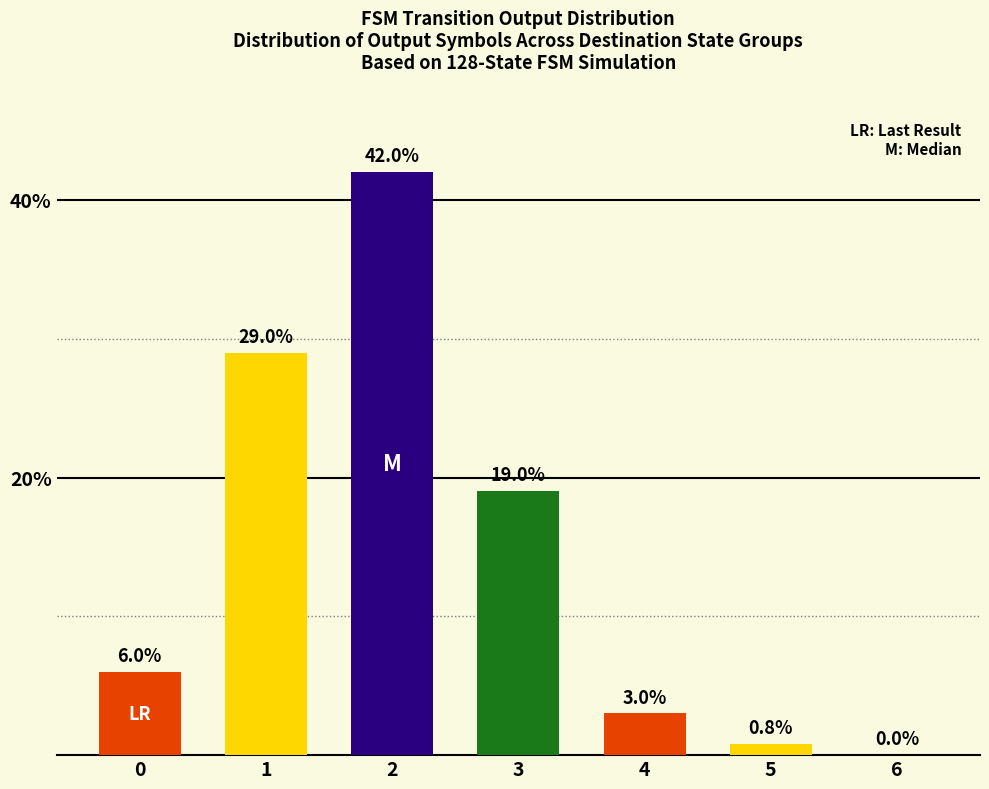

The chart shows a value of 42.0 at 2. True or false?

True